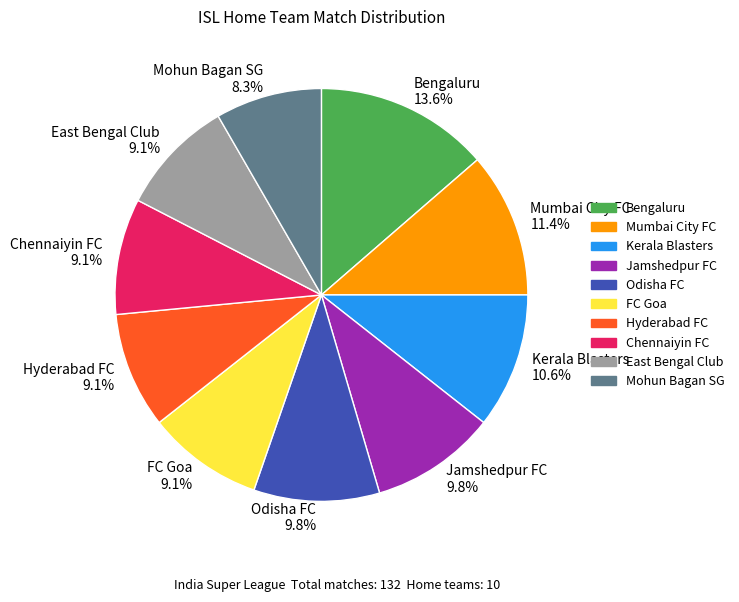

To the nearest percent, what is the average slice percentage?

10%